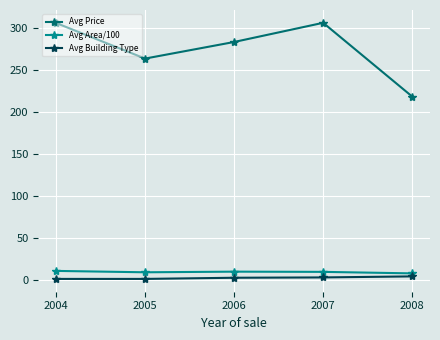

At how many categories does at least one series exceed 69?

5